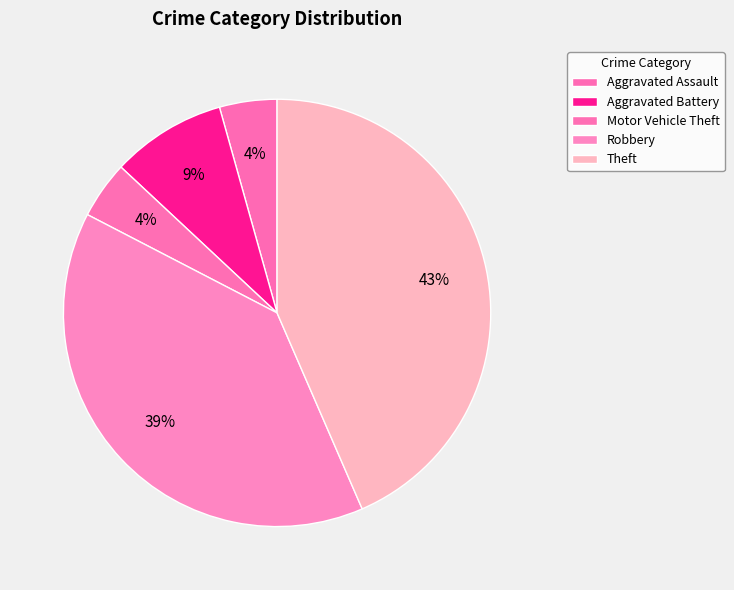

True or false: Theft accounts for 58% of the total.

False